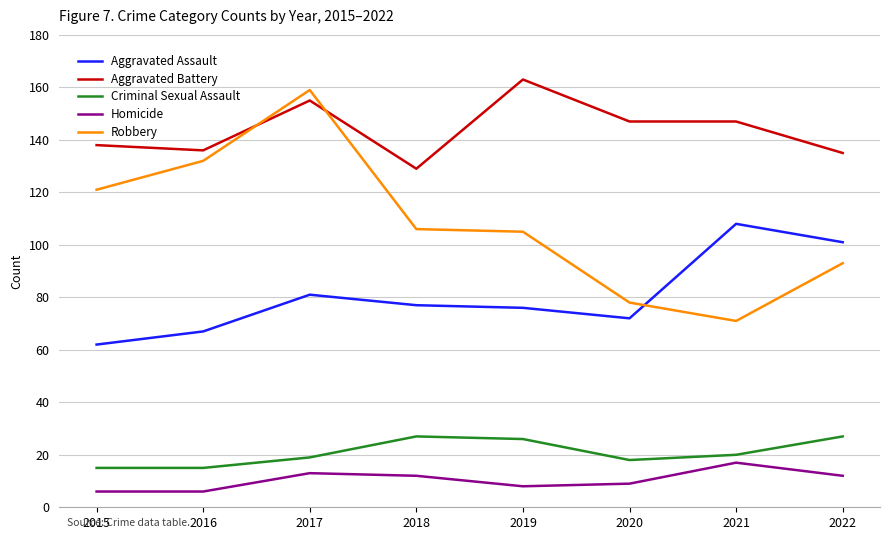

How many lines are shown in the chart?

5